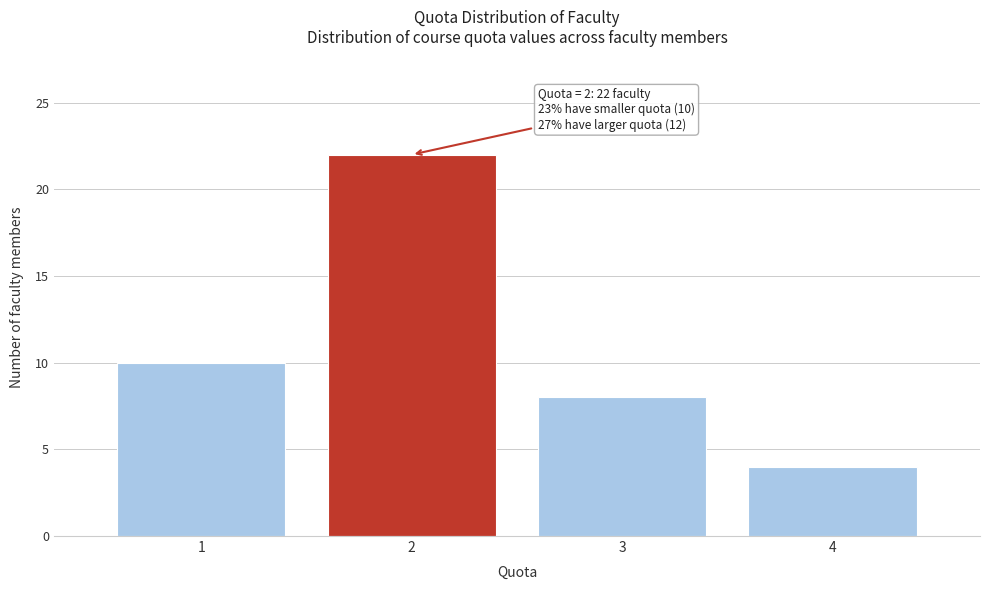

Reading left to right, list all the values displayed in this chart.

1=10	2=22	3=8	4=4